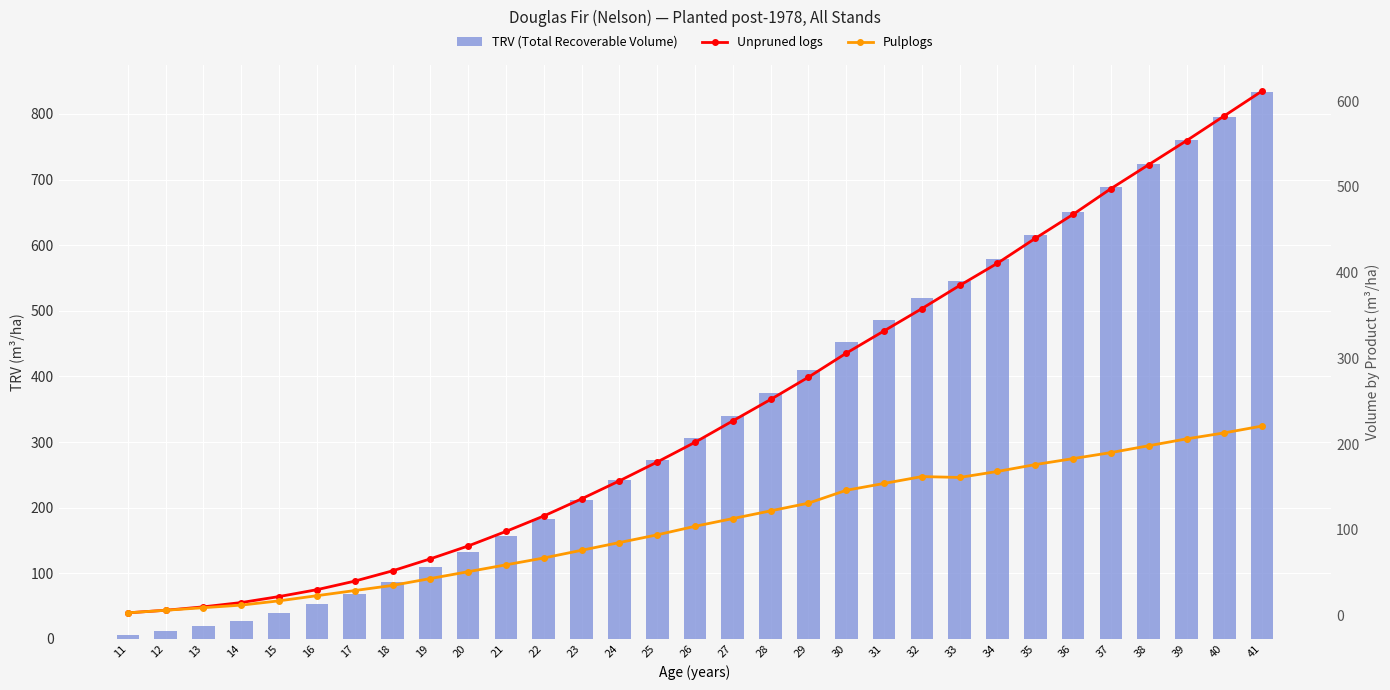

At which label is TRV (Total Recoverable Volume) closest to 419?

29